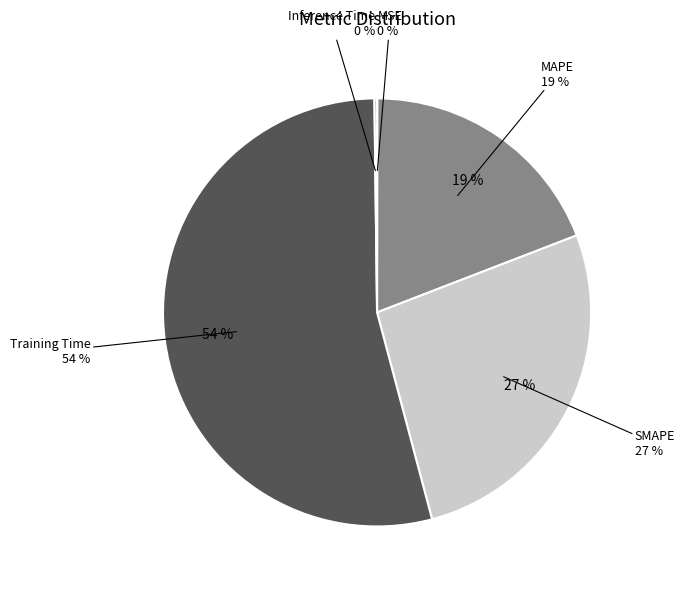

Does any single category account for the majority?

Yes